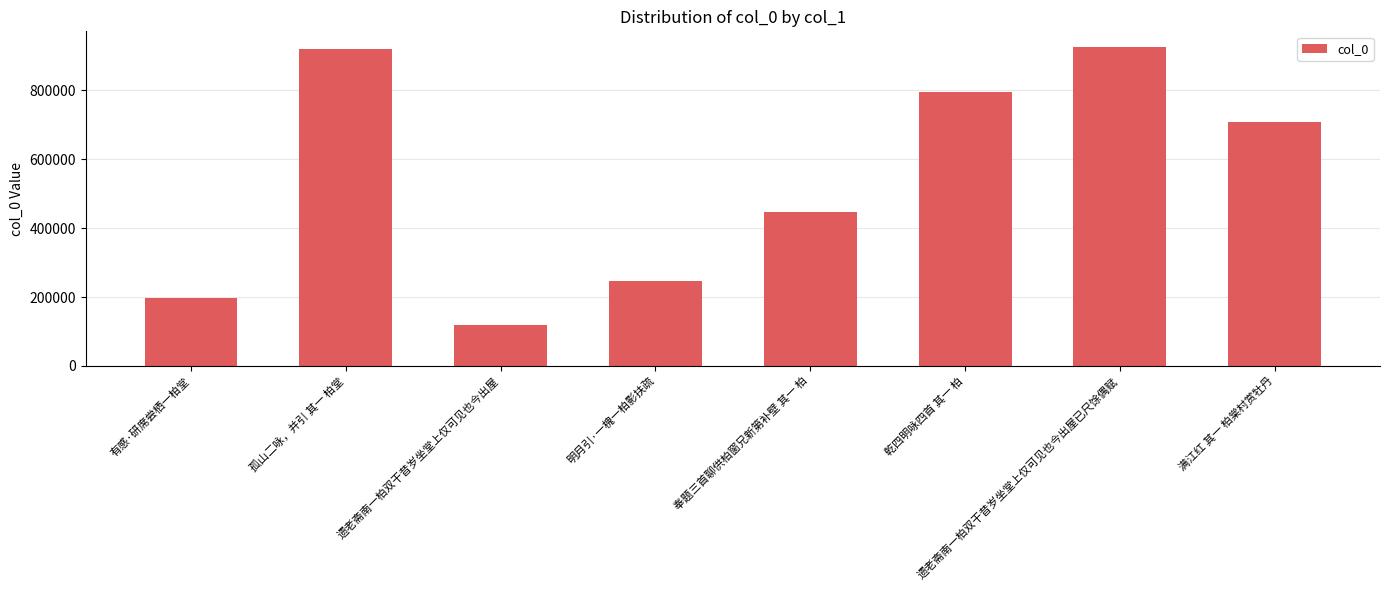

Is it true that the value at 遗老斋南一柏双干昔岁坐堂上仅可见也今出屋已尺馀偶赋 is 925031?

True